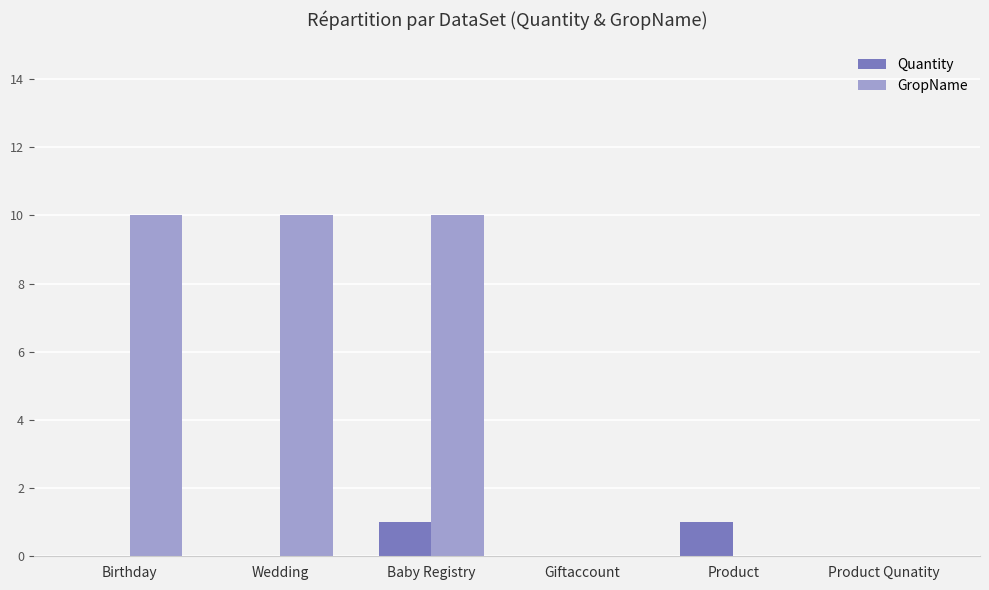

What are all the series names shown in the legend?

Quantity, GropName